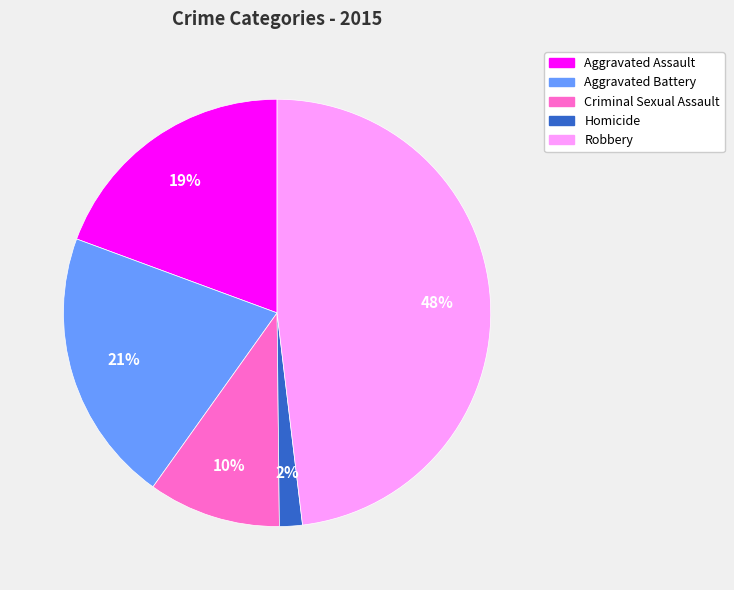

Do Aggravated Assault and Aggravated Battery together represent more than half of the pie?

No